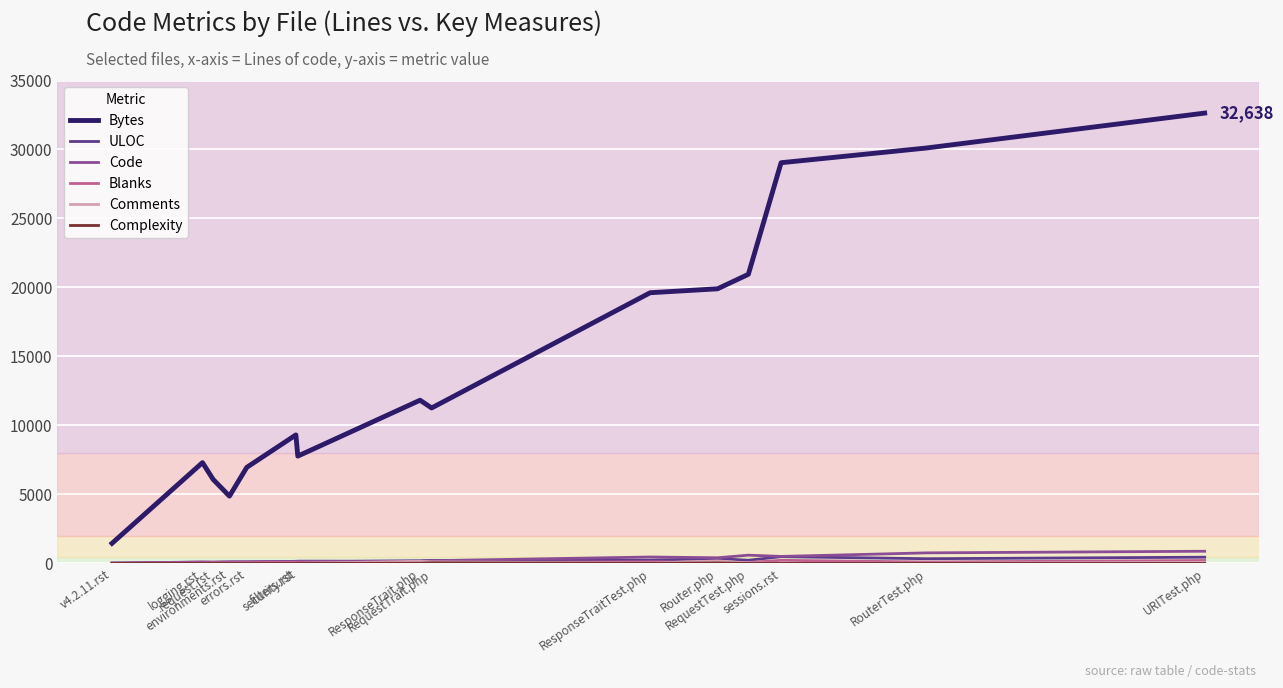

The Bytes series shows 9461 at request.rst. True or false?

False